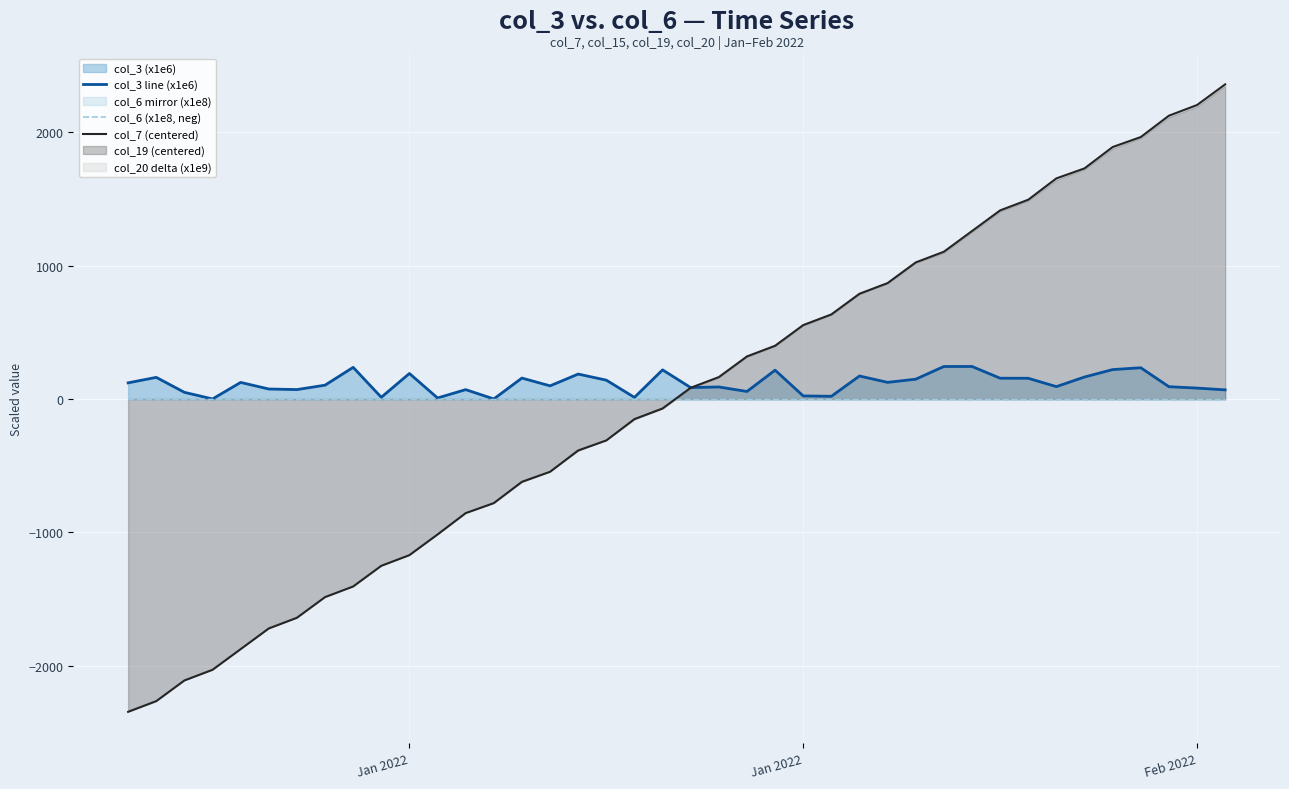

At how many categories does at least one series exceed -1913?

40